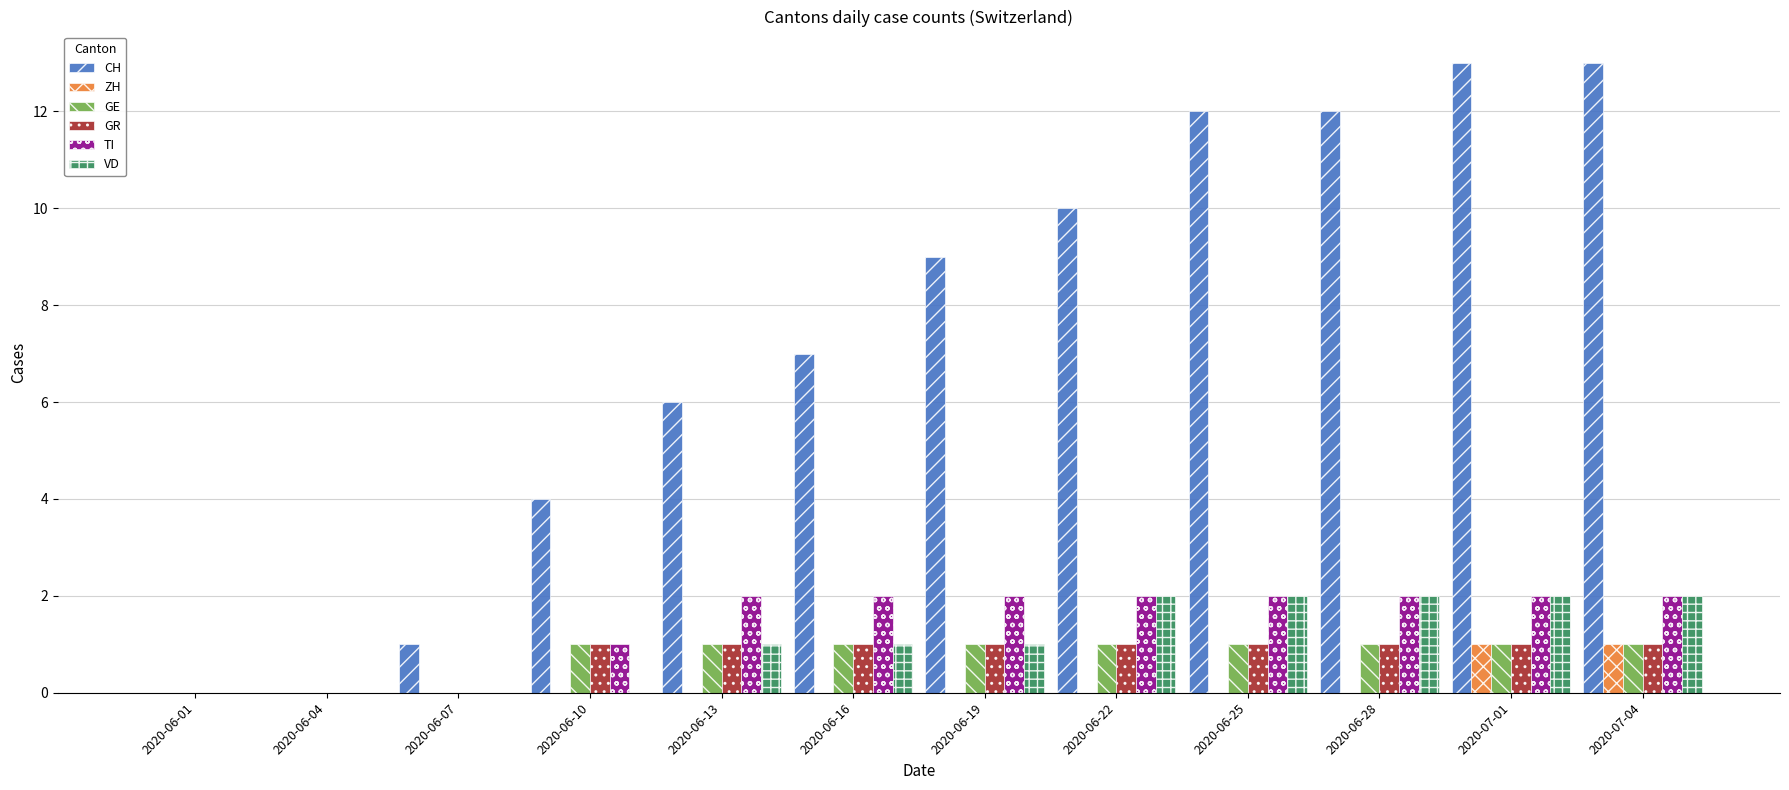

Which series has the largest total across all categories?

CH